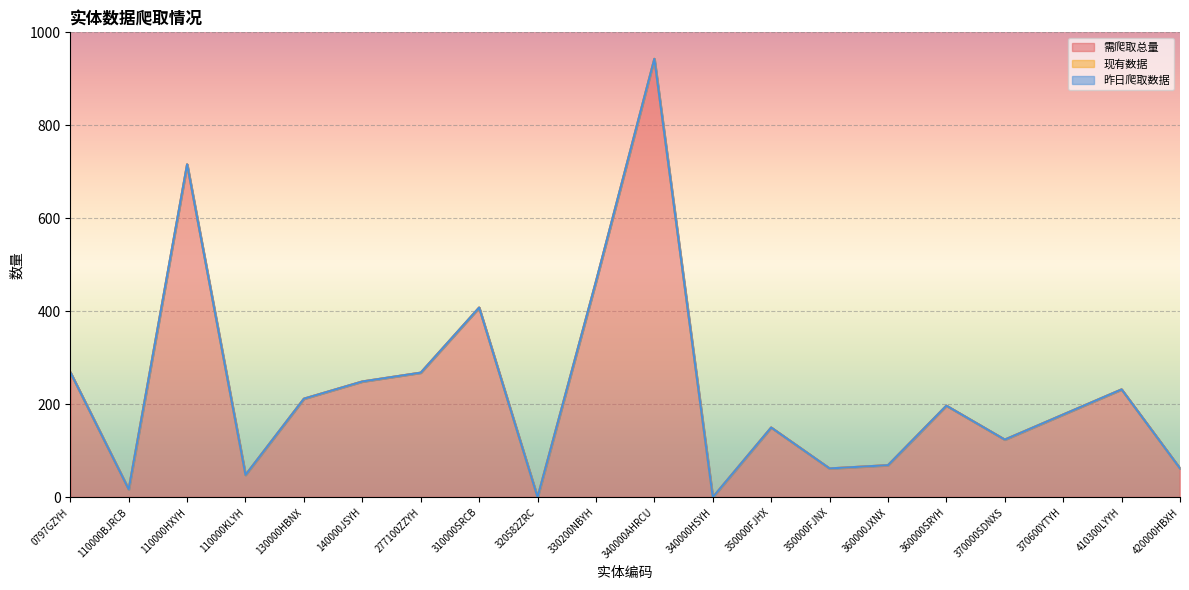

Reading left to right, extract all data points from this chart.

需爬取总量: 269	17	716	48	212	249	268	408	0	464	943	0	150	62	69	197	124	178	232	62
现有数据: 0	0	0	0	0	0	0	0	0	0	0	0	0	0	0	0	0	0	0	0
昨日爬取数据: 0	0	0	0	0	0	0	0	0	0	0	0	0	0	0	0	0	0	0	0